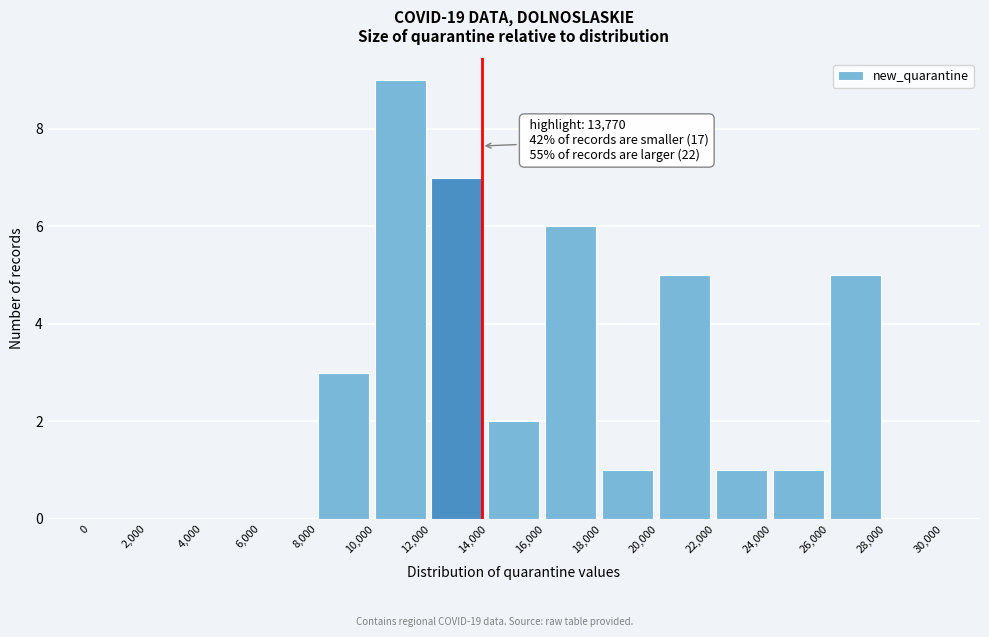

Which range on the x-axis has the tallest bar?

10,000 to 12,000